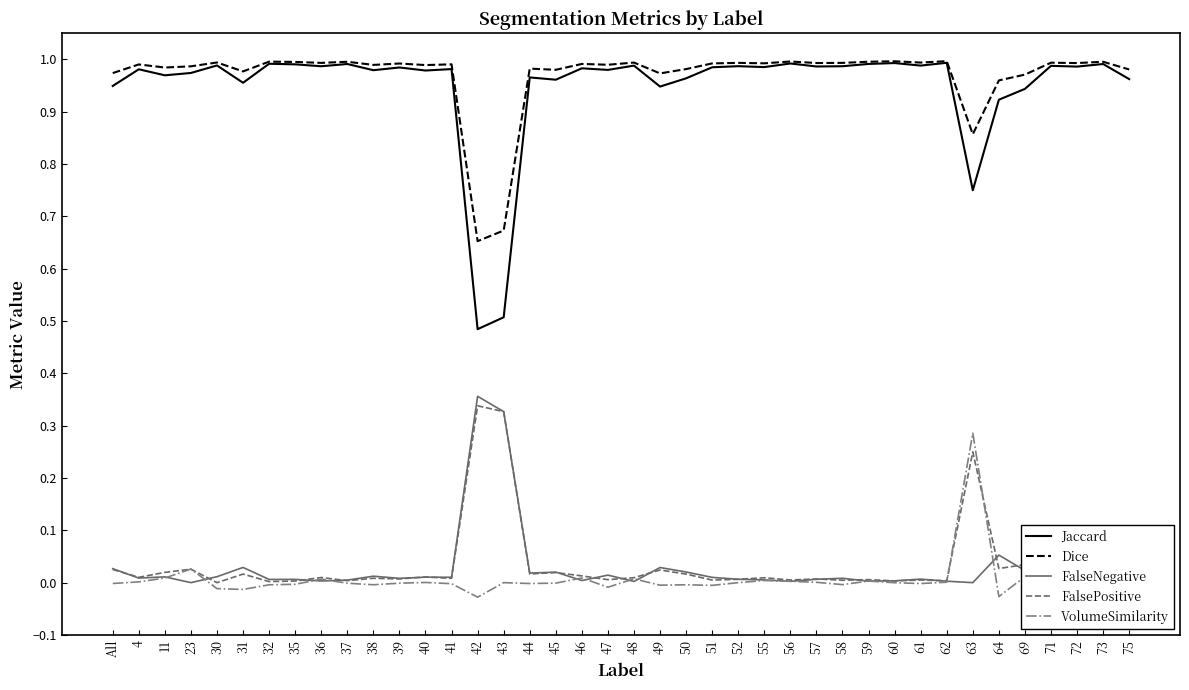

Which category has the highest value in the FalseNegative series?

42